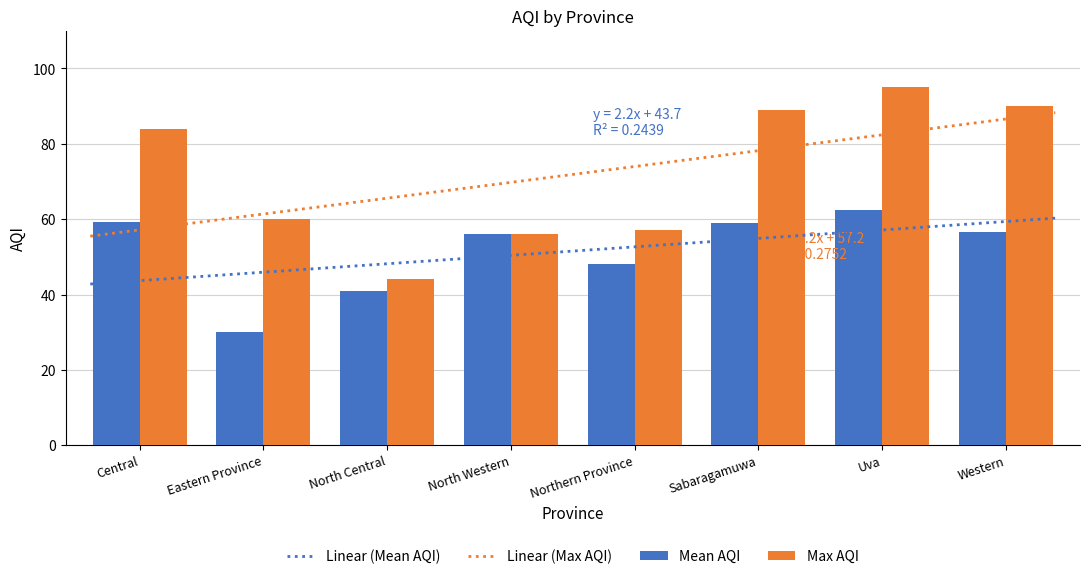

The Max AQI series shows 57.0 at Northern Province. True or false?

True